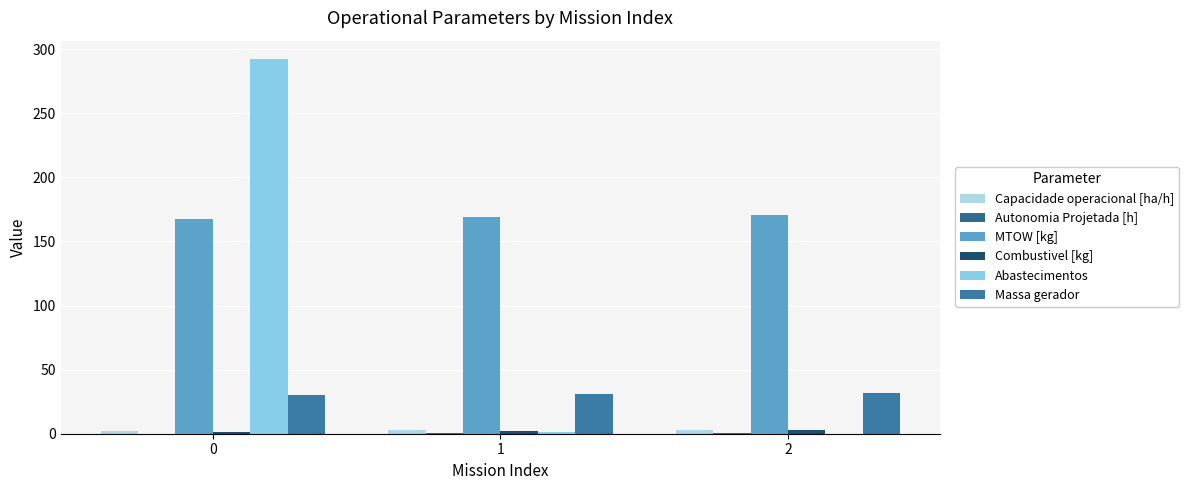

Between 0 and 2, which series saw the biggest shift?

Abastecimentos